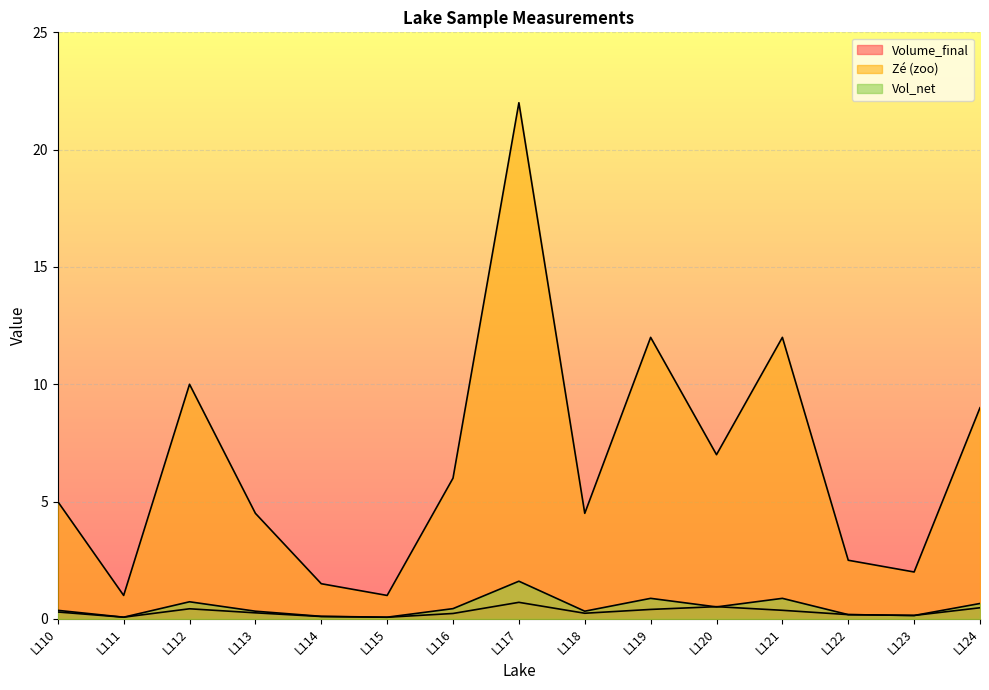

Rank the categories by Vol_net value from highest to lowest.

L117, L119, L121, L112, L124, L120, L116, L110, L113, L118, L122, L123, L114, L111, L115